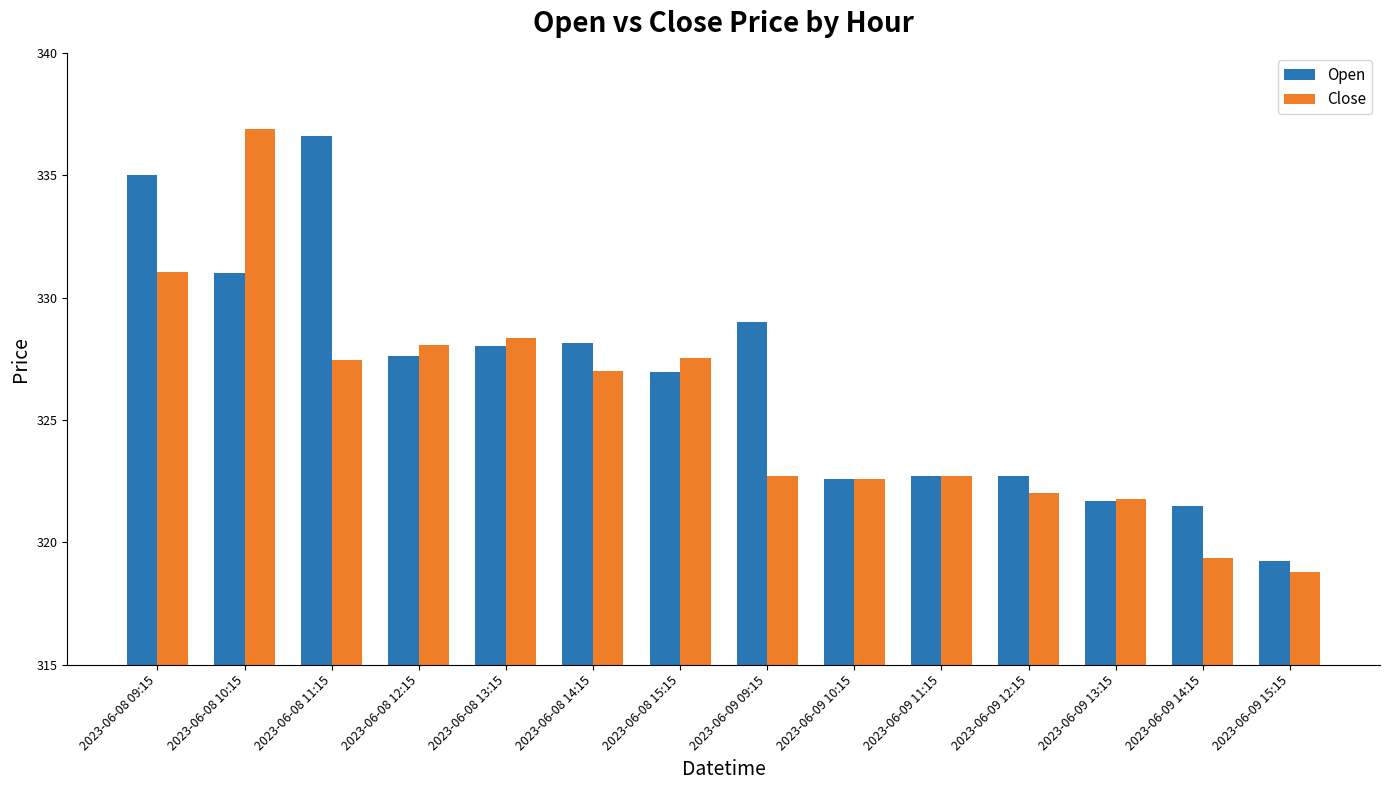

Rank the series by their average value, from highest to lowest.

Open, Close